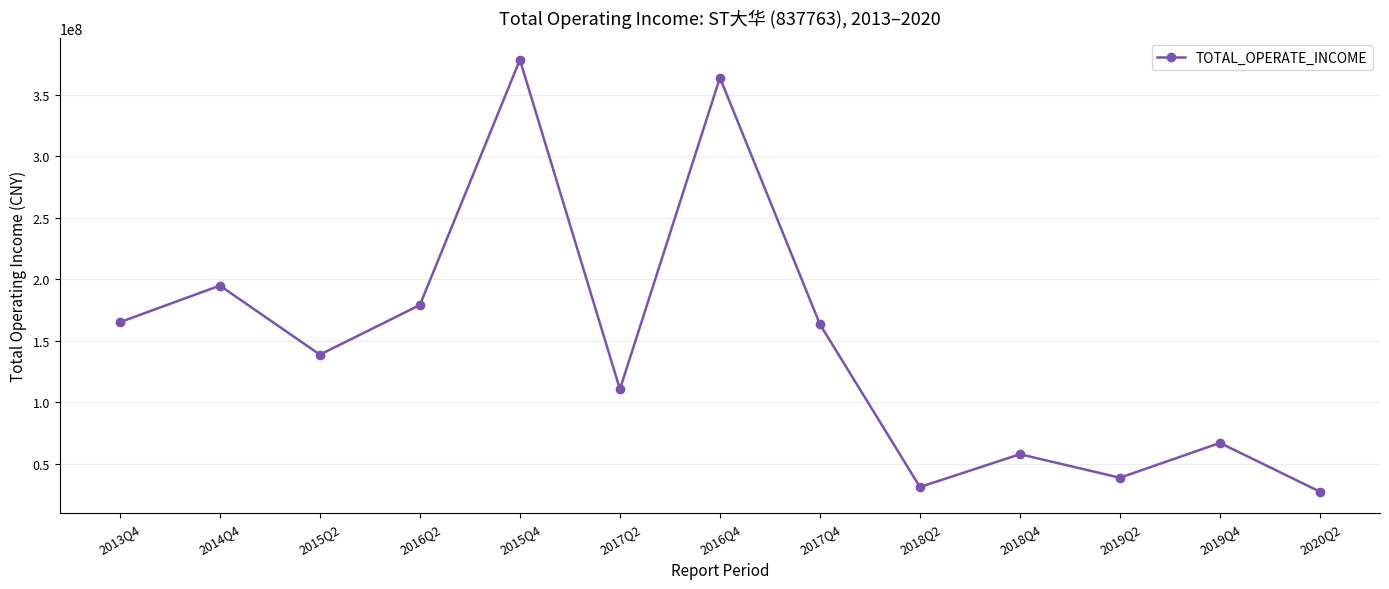

What is the smallest value displayed?

27269035.4